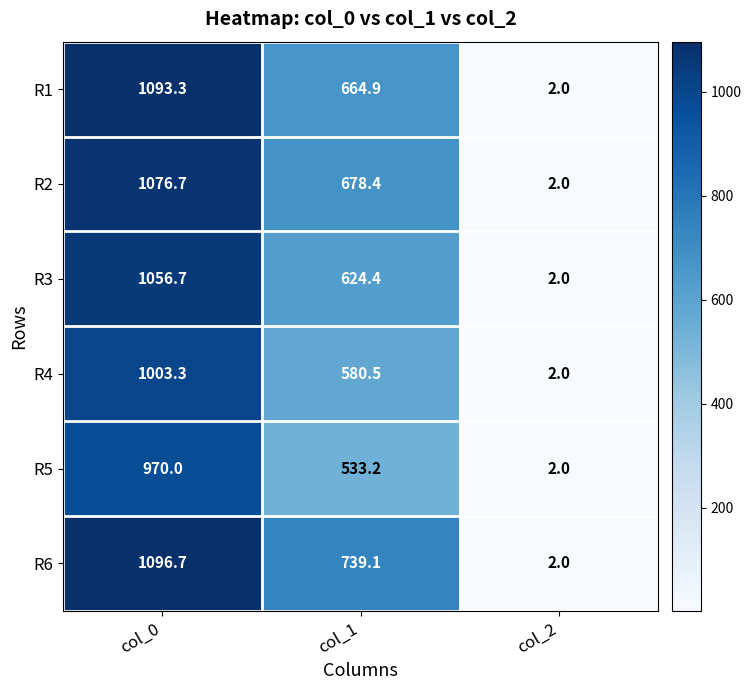

True or false: R3 has a value of 2.0 at col_2.

True